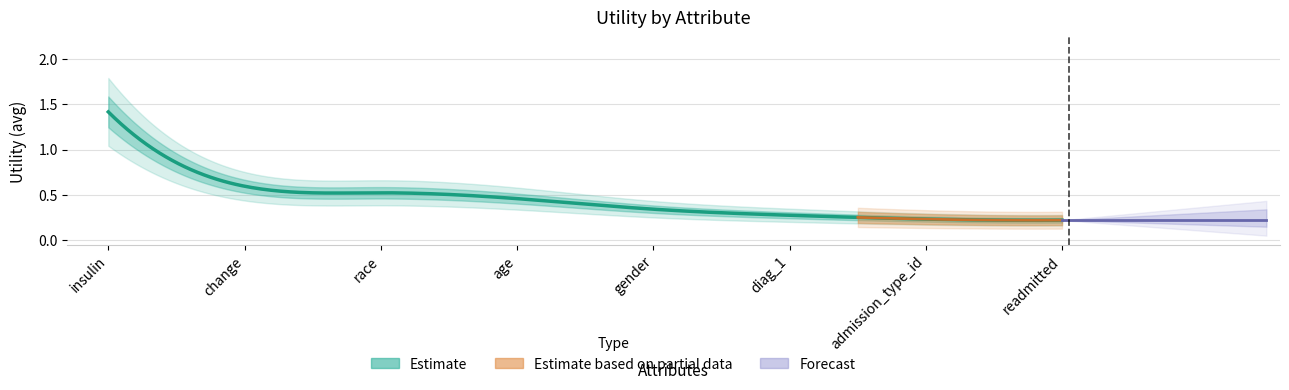

What is the change in value from insulin to age?

-1.0